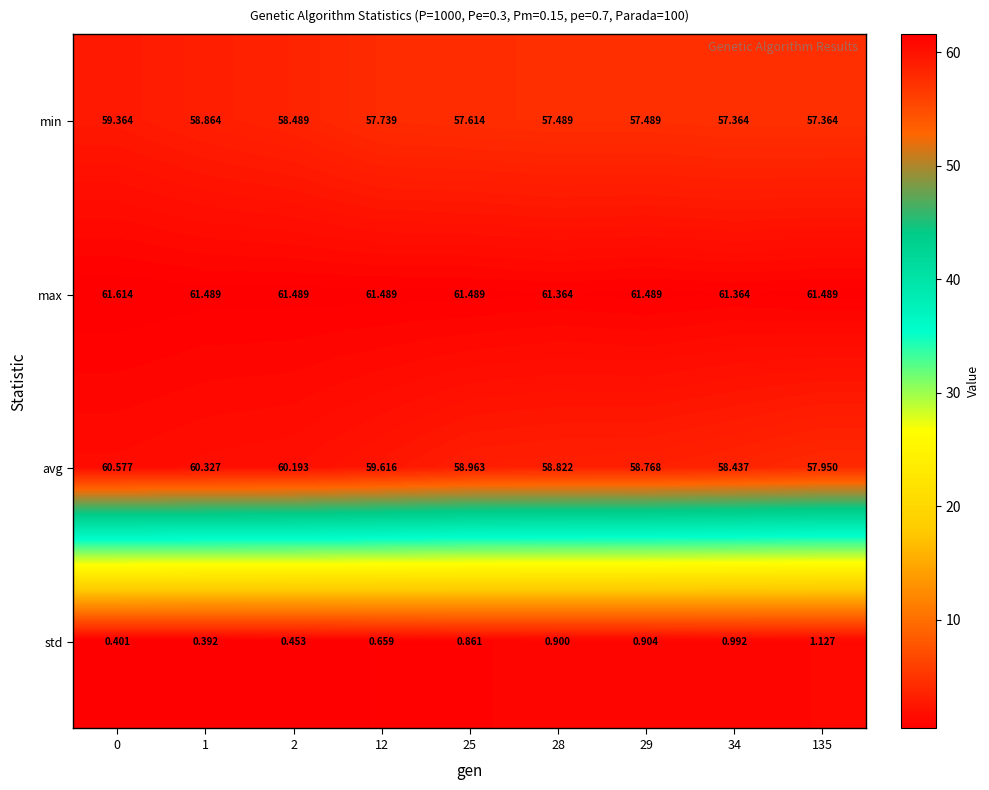

Between 1 and 25, which series saw the biggest shift?

avg